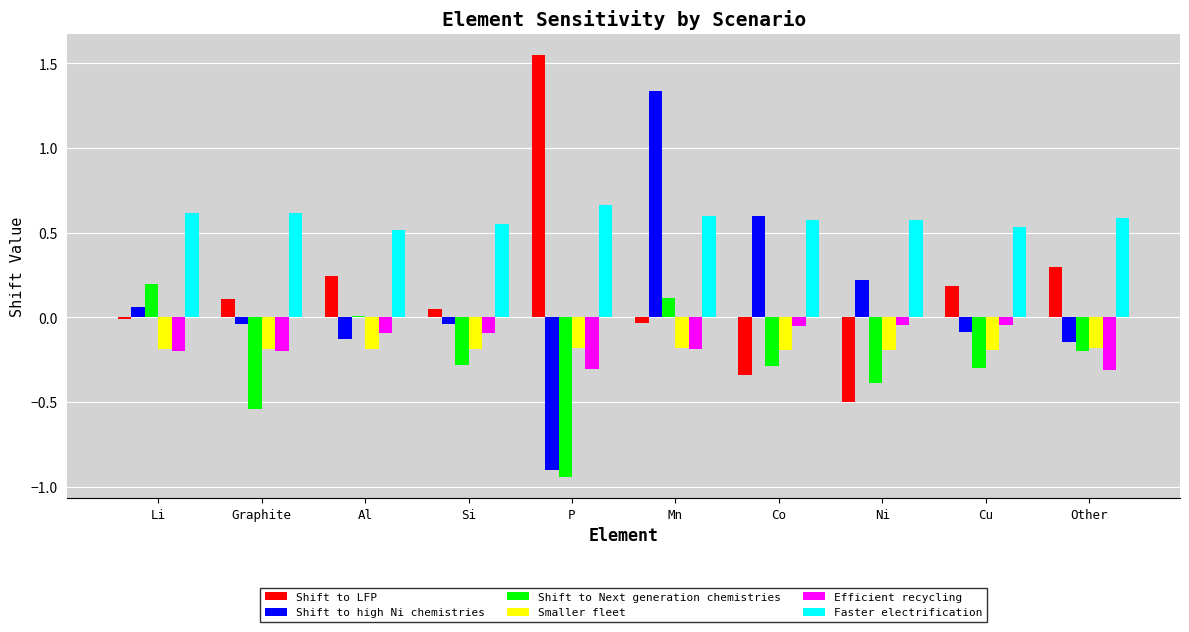

The value of Shift to high Ni chemistries at Cu is -0.1. True or false?

True